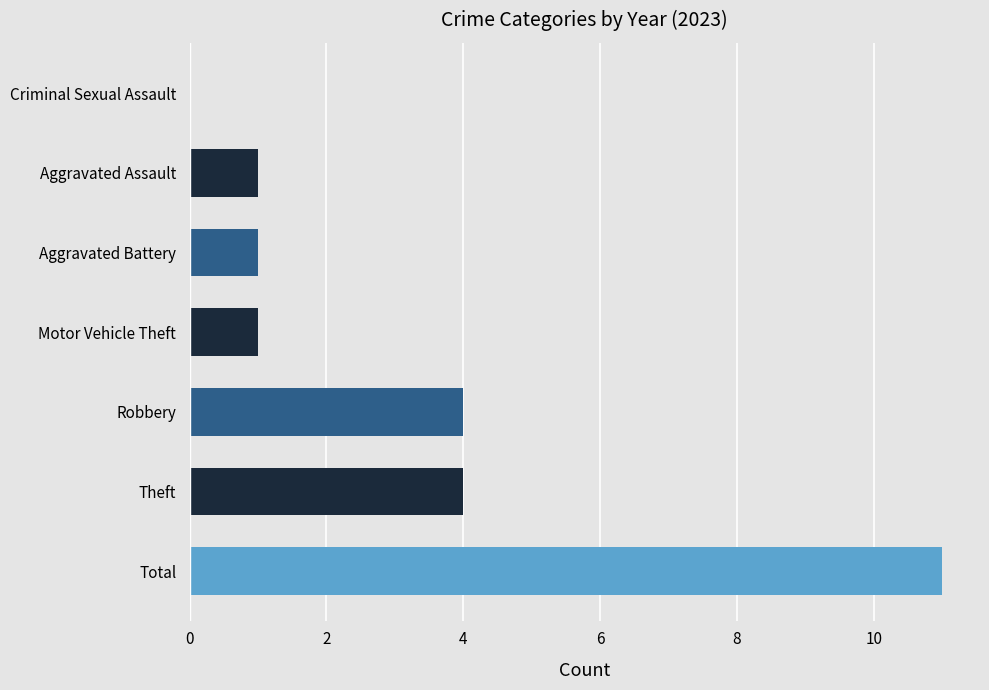

What is the ratio of the value at Aggravated Battery to the value at Motor Vehicle Theft?

1.0